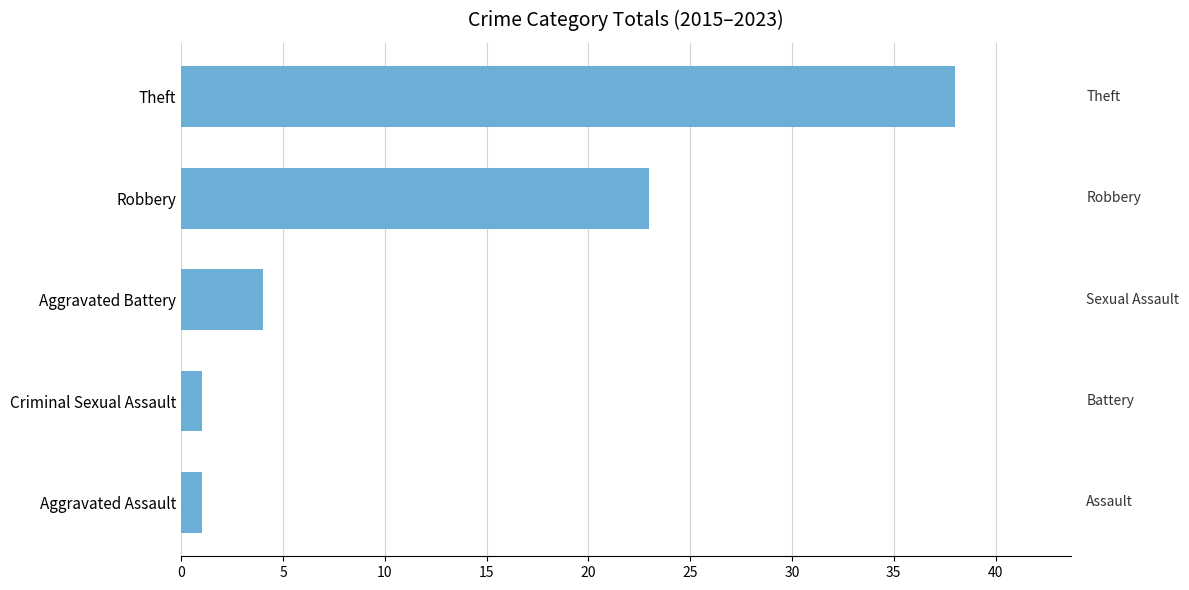

Which label corresponds to the largest value in the chart?

Theft